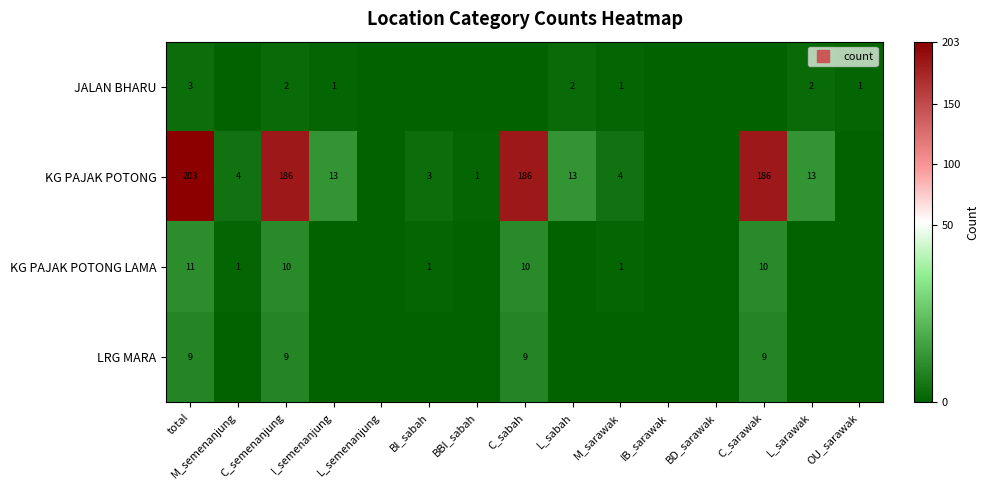

True or false: KG PAJAK POTONG has a value of 0 at IB_sarawak.

True